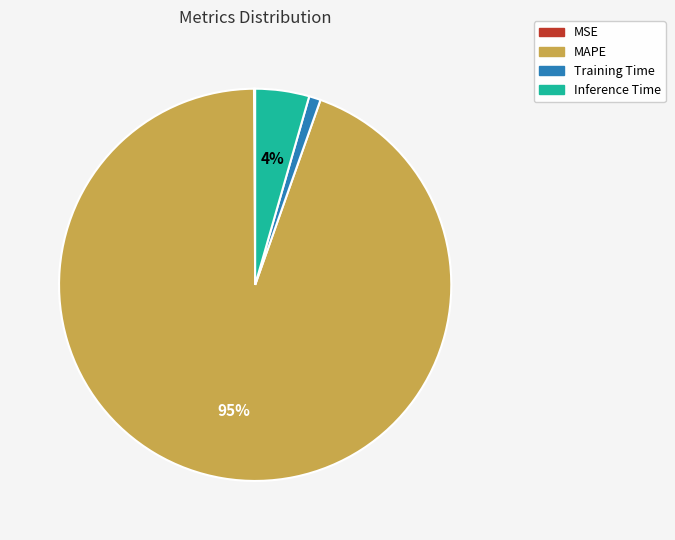

Does any single category account for the majority?

Yes